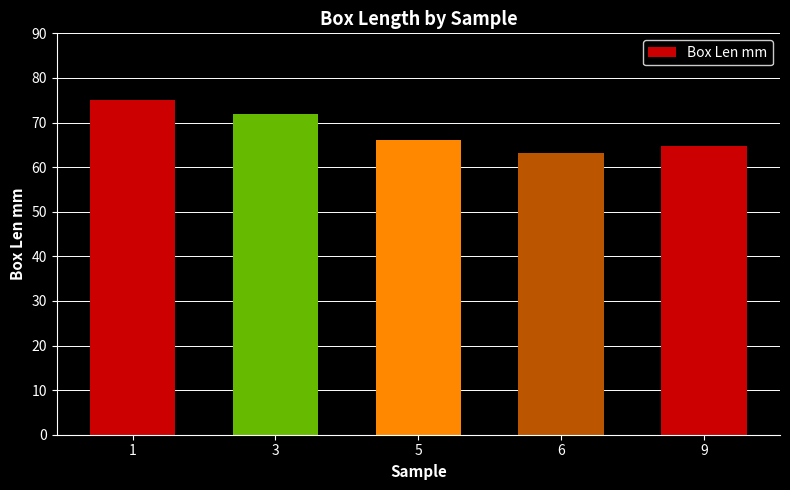

How many values are below 66?

2